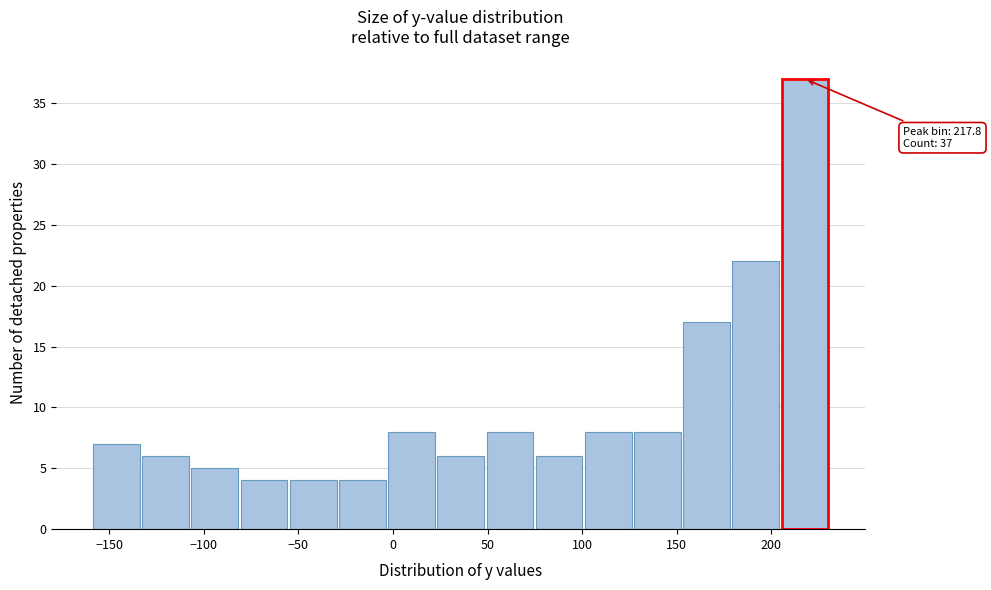

Which range on the x-axis has the tallest bar?

205 to 230